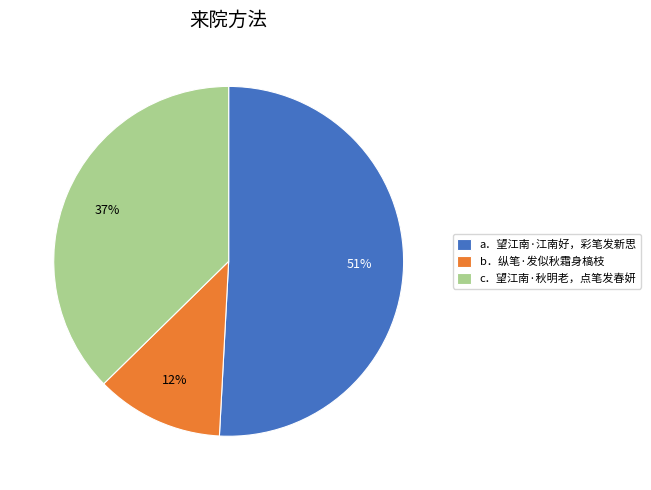

Which slice is the smallest?

b．纵笔·发似秋霜身槁枝